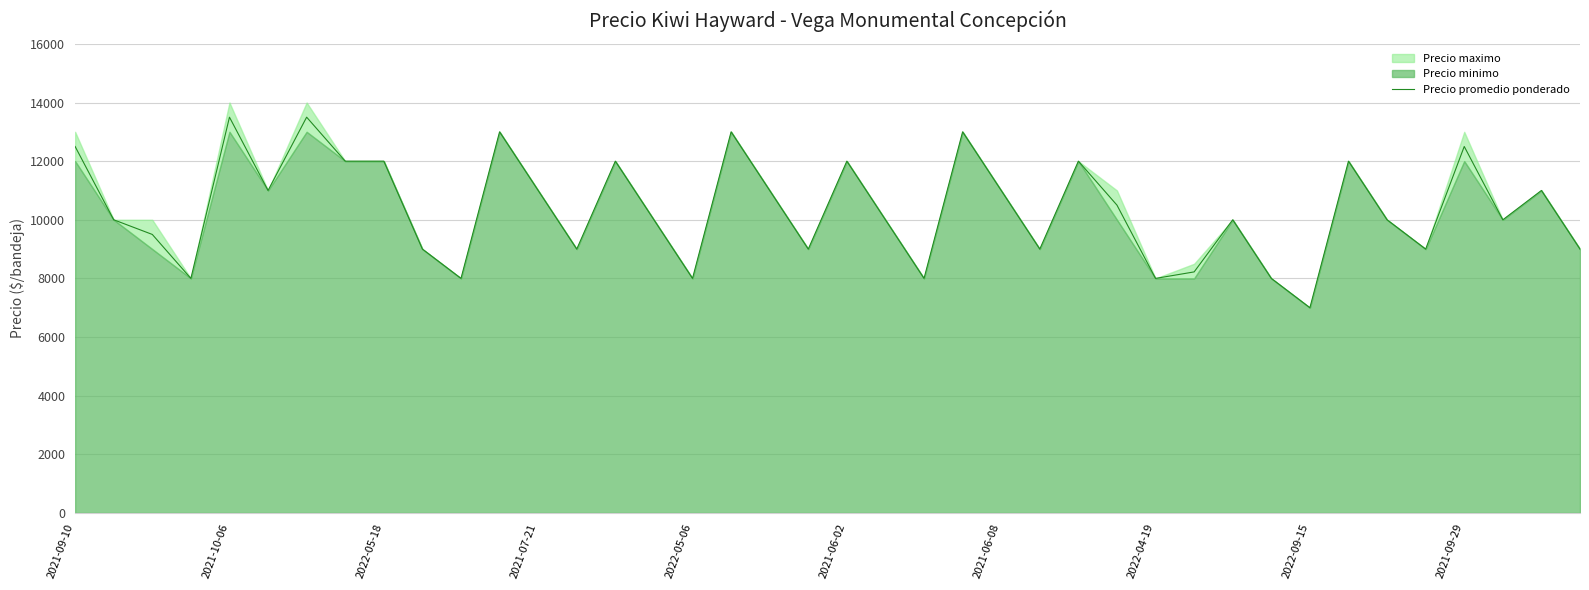

What is the highest value of the Precio promedio ponderado series?

13500